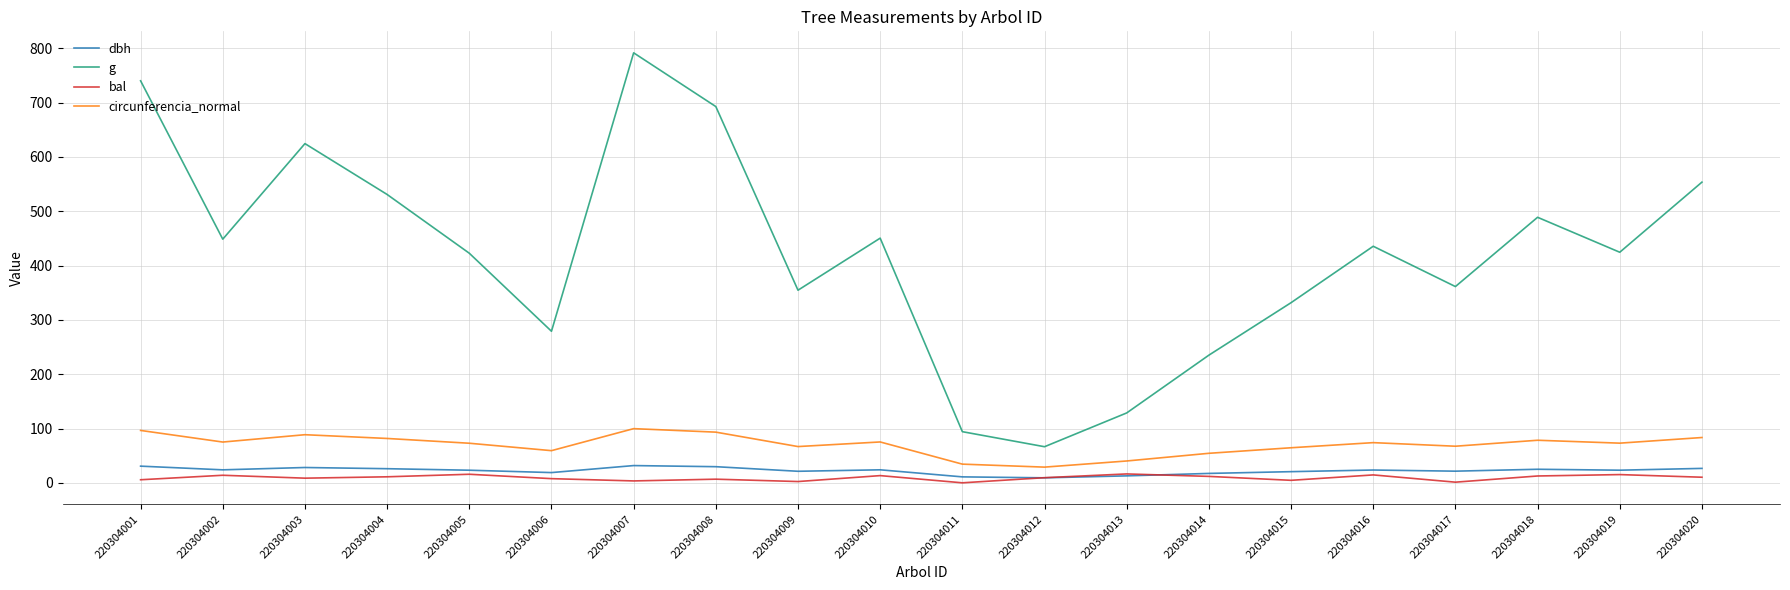

Between 220304015 and 220304018, which series saw the biggest shift?

g